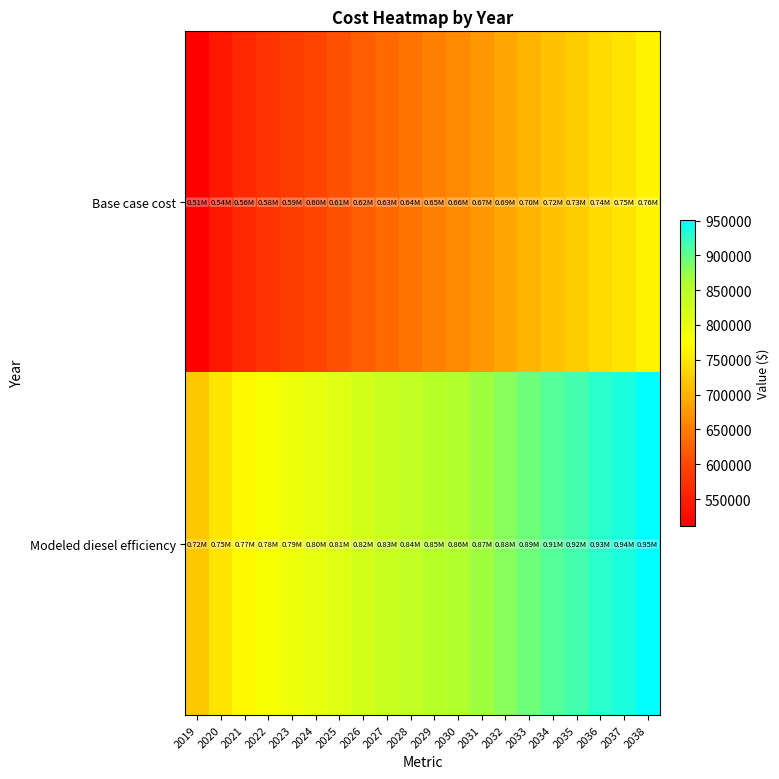

Count the number of categories in the chart.

20